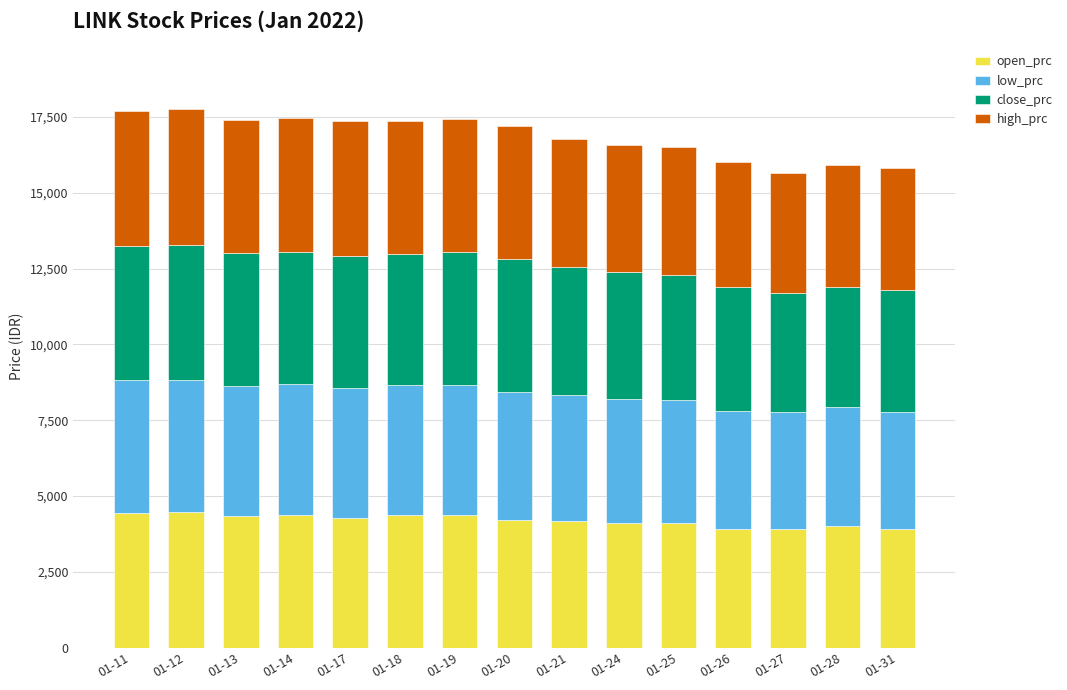

What is the lowest value of the open_prc series?

3920